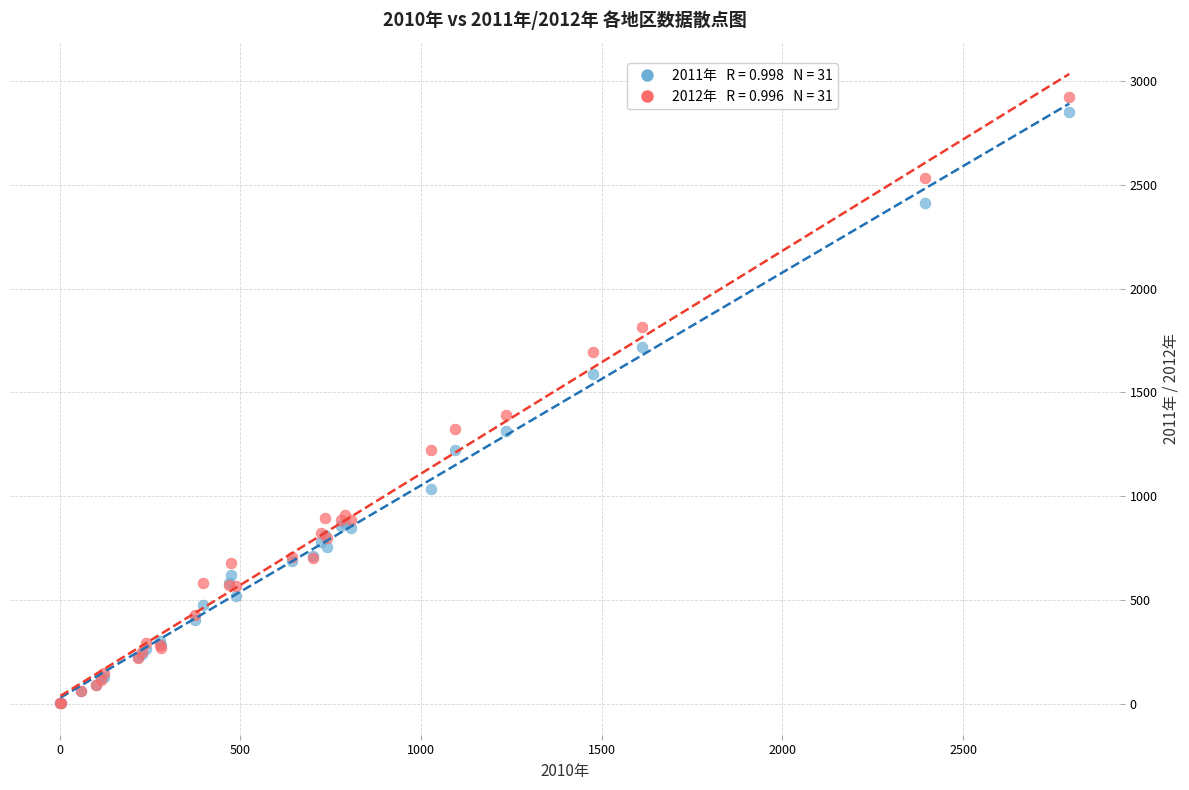

Across all series, what Y value is closest to 1462?

1390.1